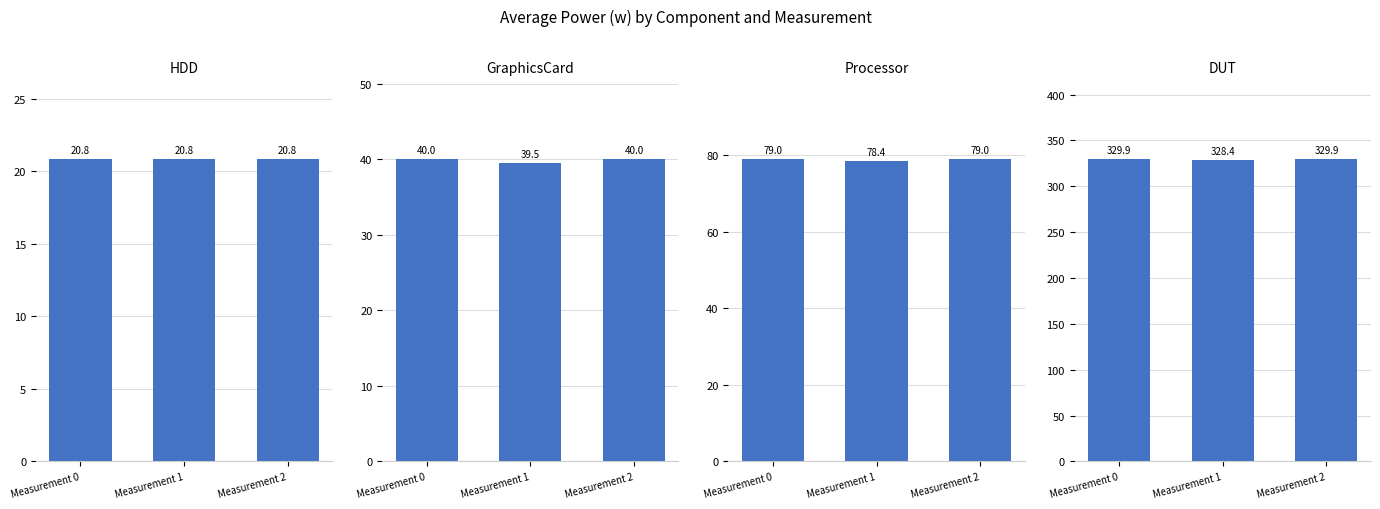

What is the approximate value of HDD at Measurement 2?

20.8